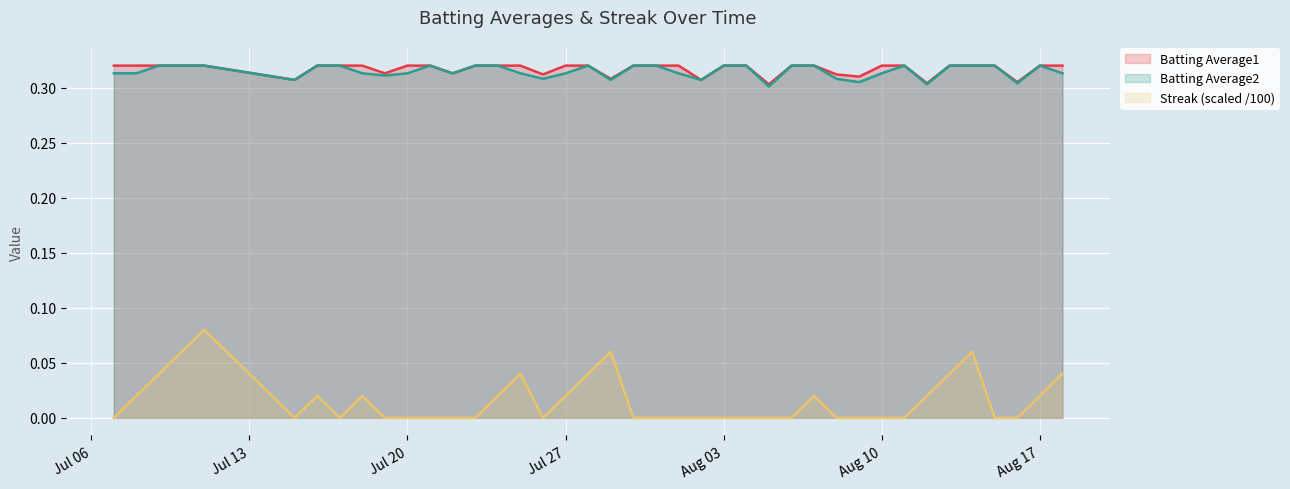

True or false: Batting Average2 and Streak (scaled /100) cross at least once.

False